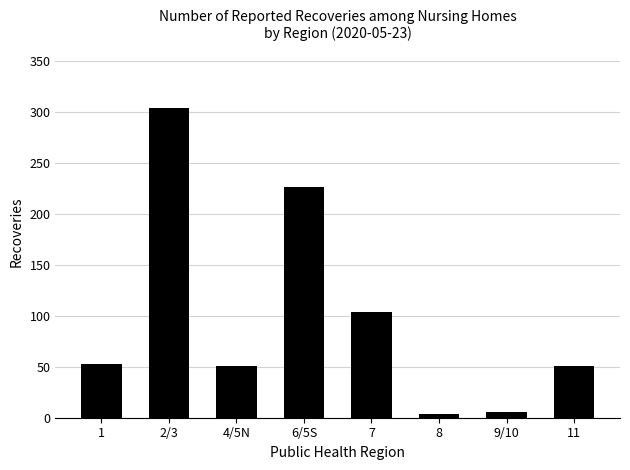

Which has a higher value, 7 or 1?

7